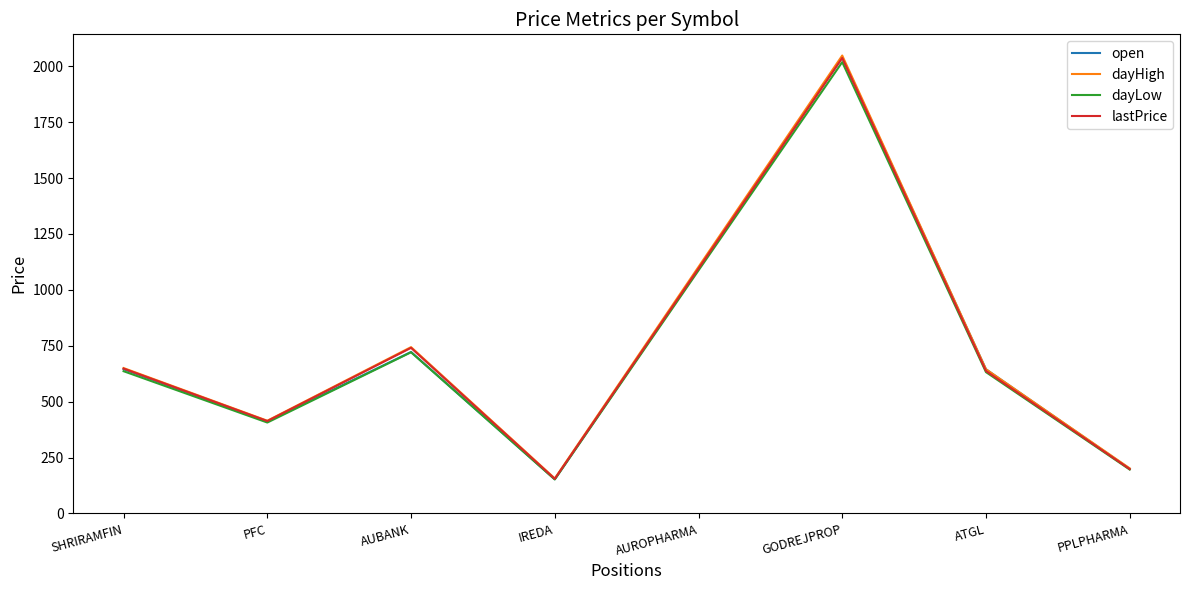

At which category is the sum across all series the highest?

GODREJPROP